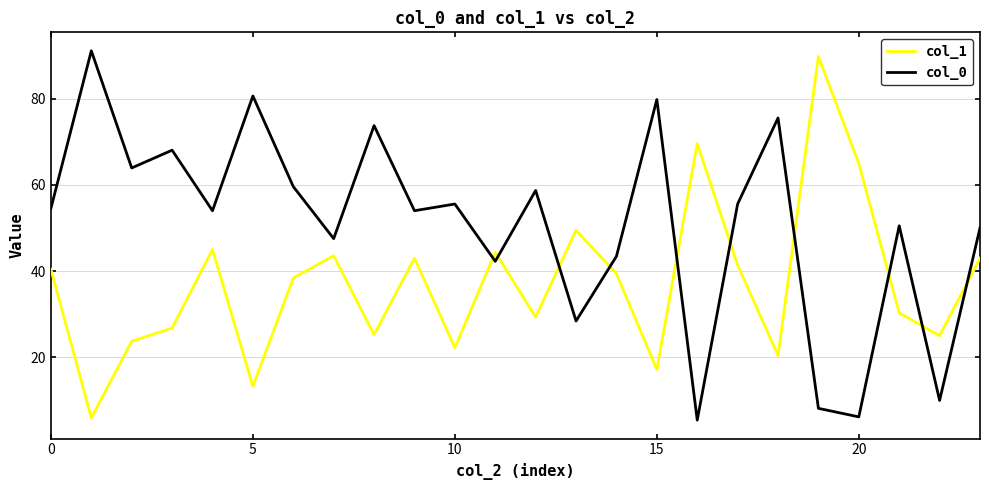

What are all the series names shown in the legend?

col_1, col_0